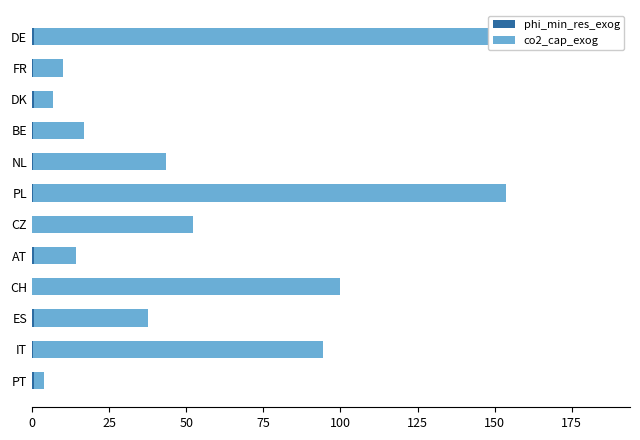

List the series in order of their overall mean, highest first.

co2_cap_exog, phi_min_res_exog